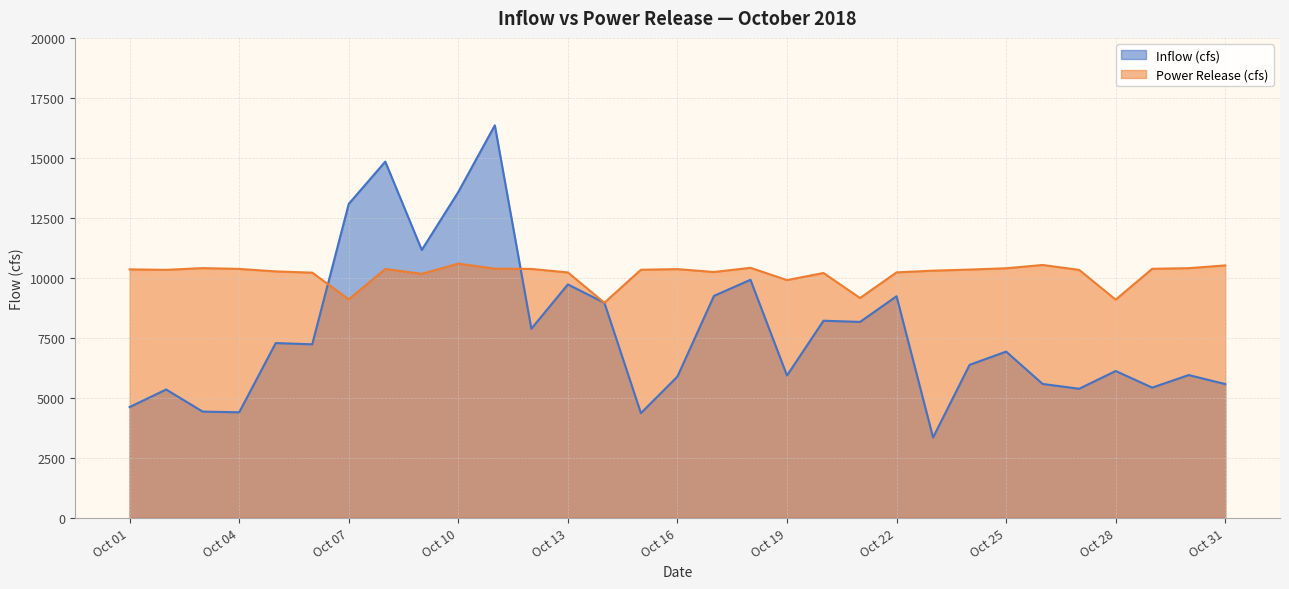

At how many categories does at least one series exceed 13688?

2